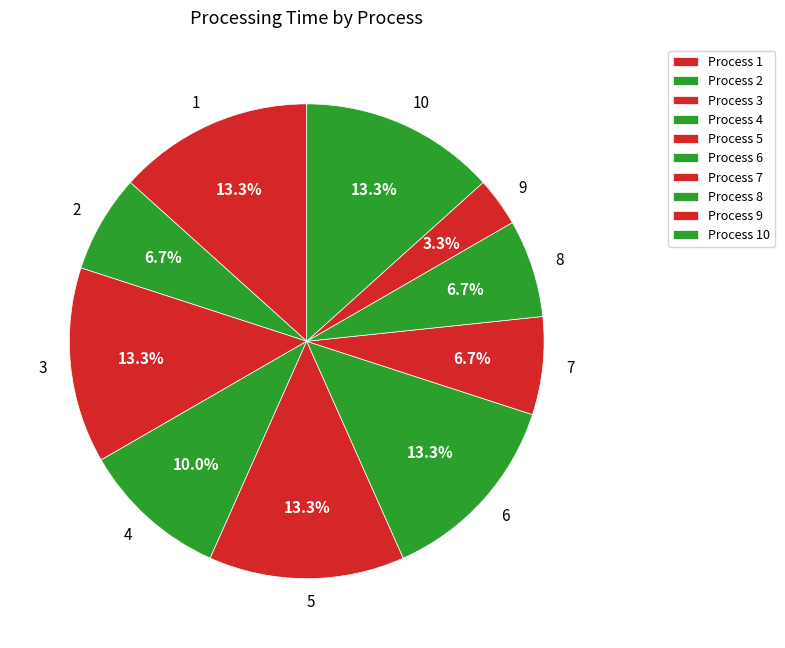

Approximately how many times larger is the value at 1 compared to 8?

2.0